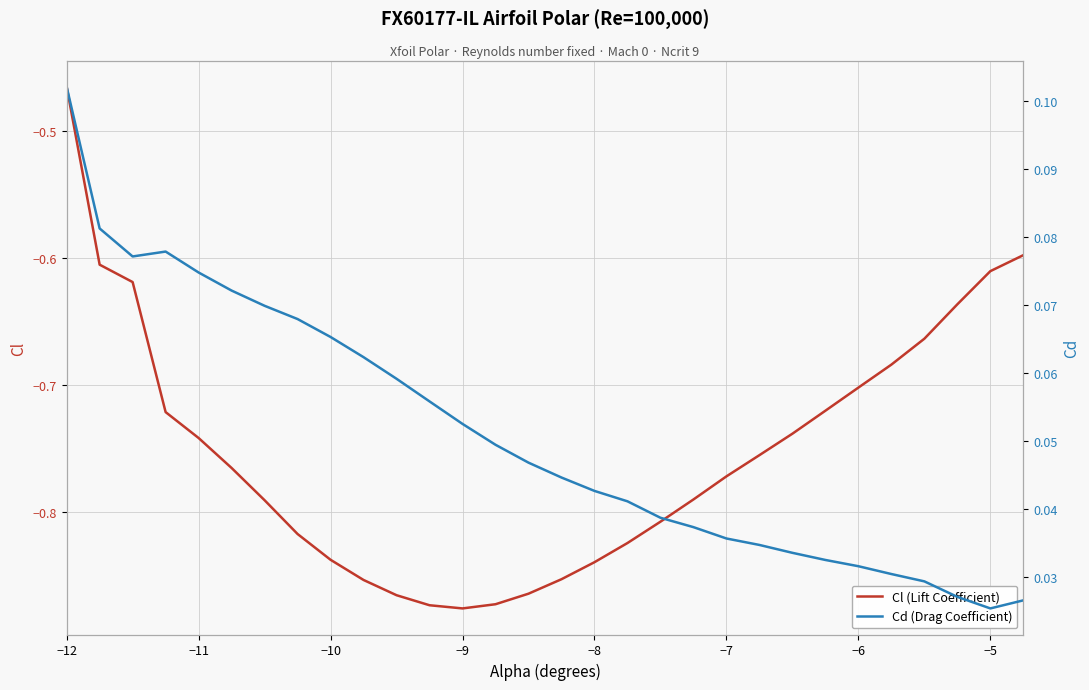

At which label does Cl (Lift Coefficient) reach its peak?

−12